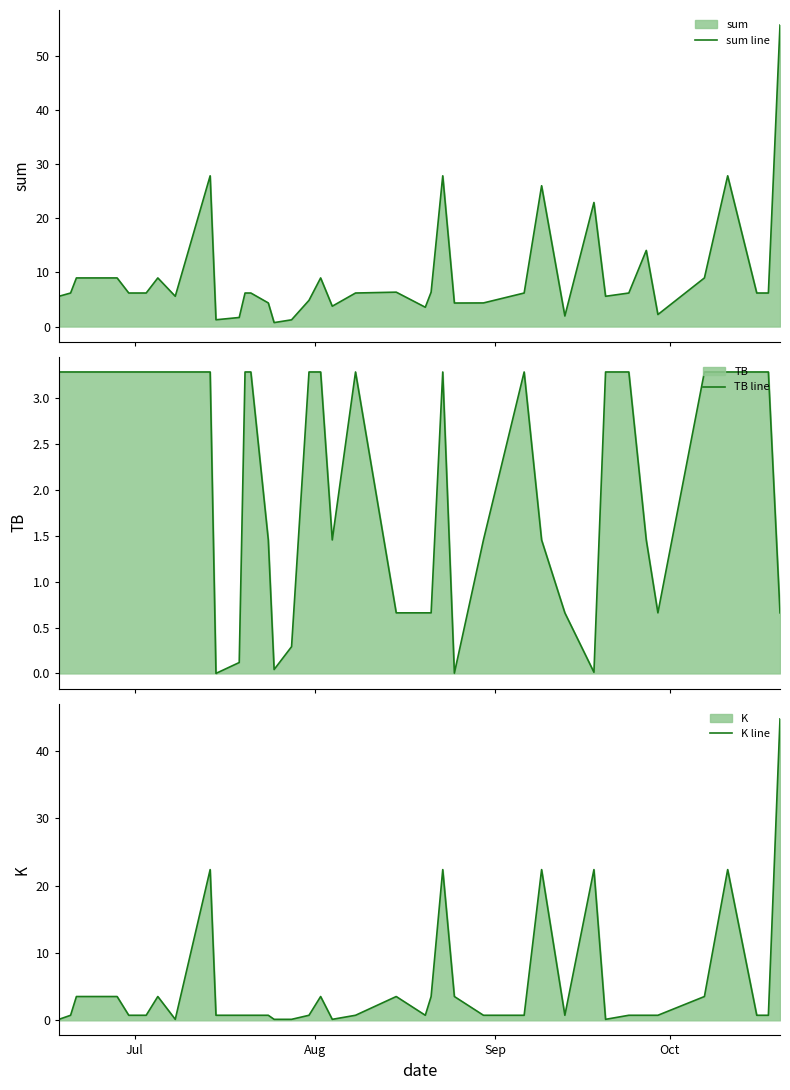

What is the difference between the maximum and minimum values in the TB line series?

3.3